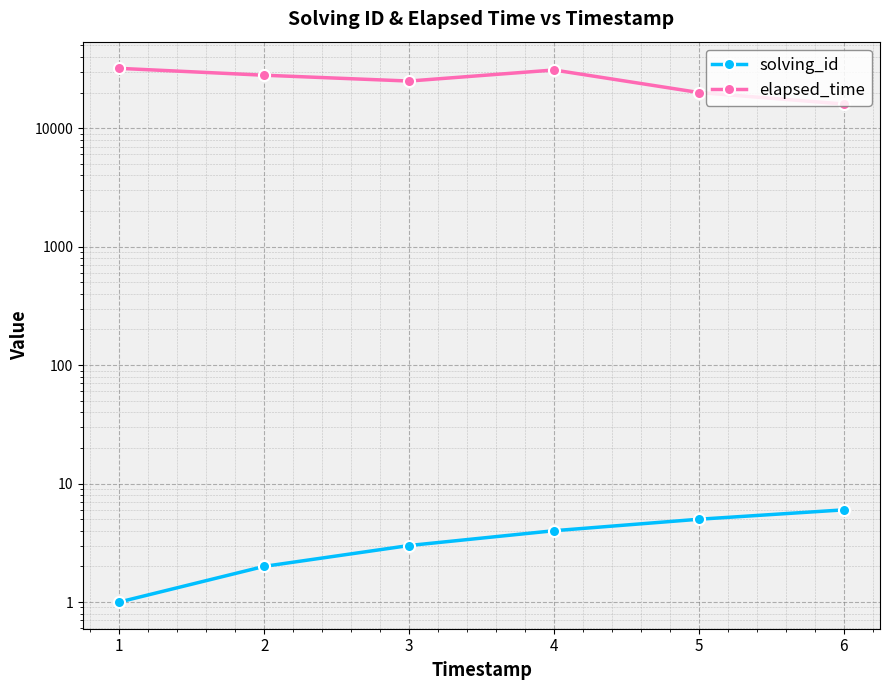

How many data points in solving_id are above 4?

2